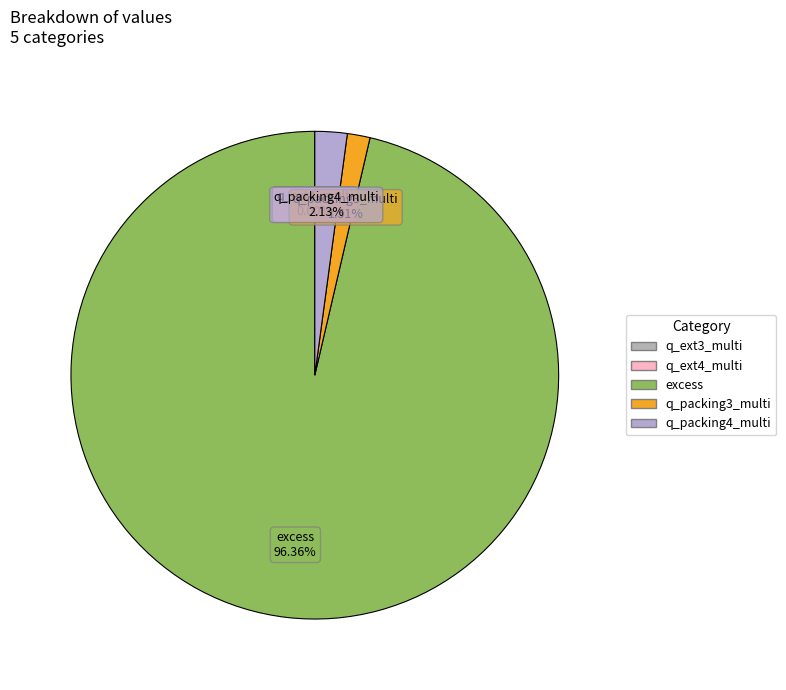

What is the largest slice in the pie chart?

excess